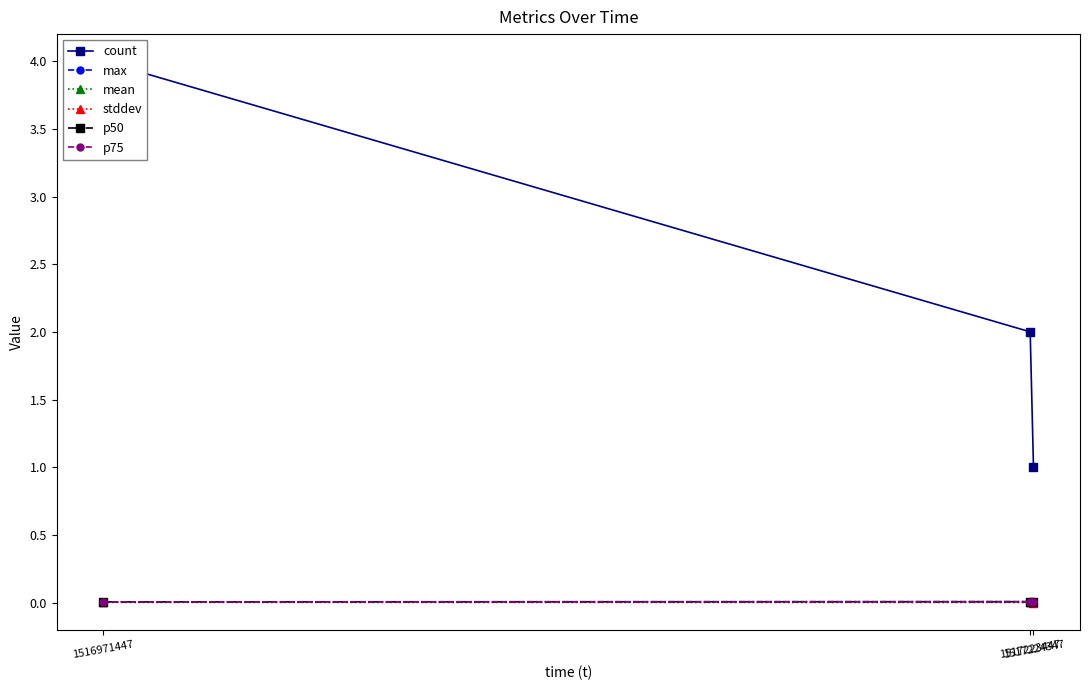

At which category does the chart reach its peak across all series?

1516971447